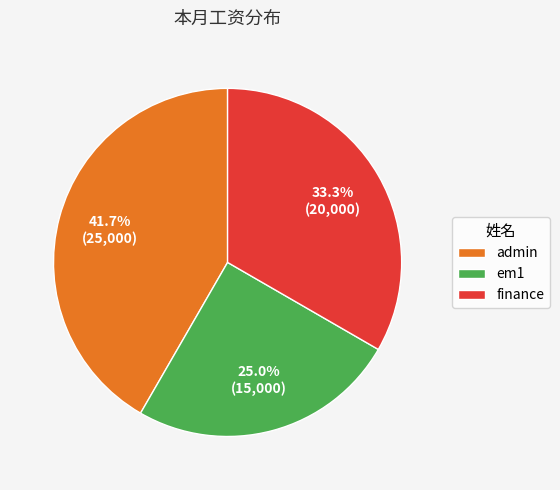

What is the largest slice in the pie chart?

admin